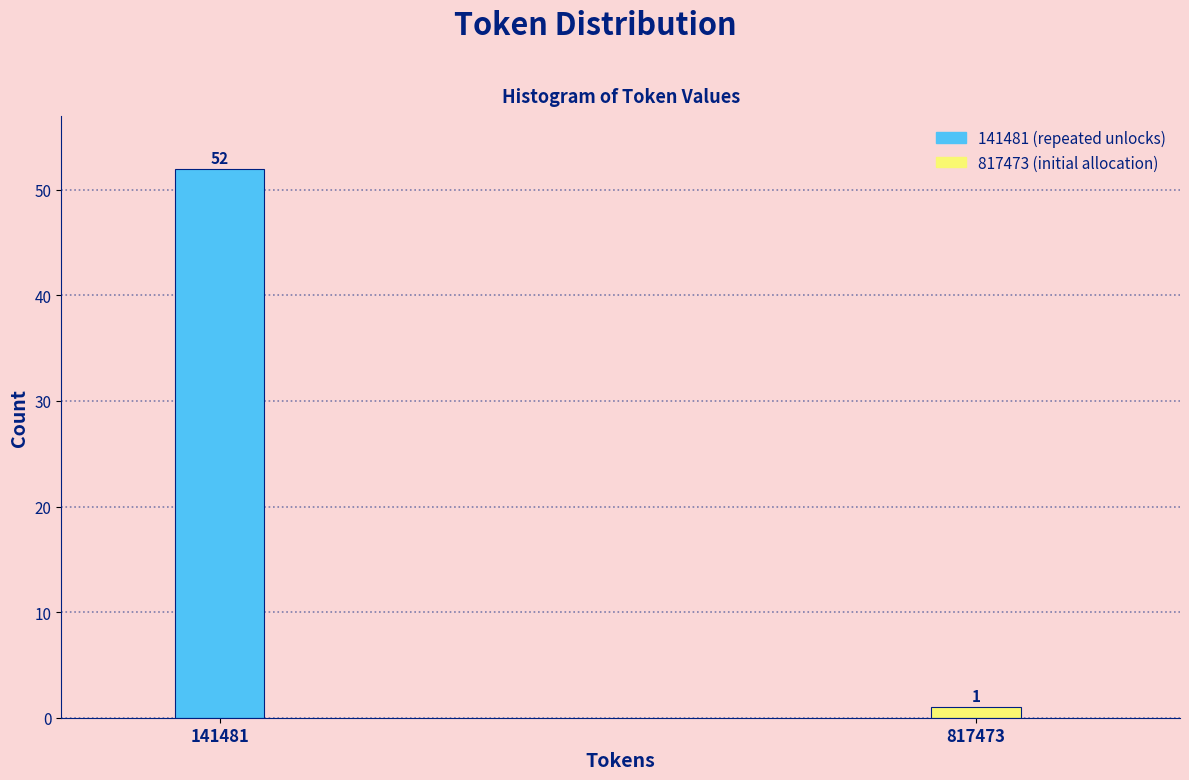

Reading right to left, list all the values displayed in this chart.

1	52